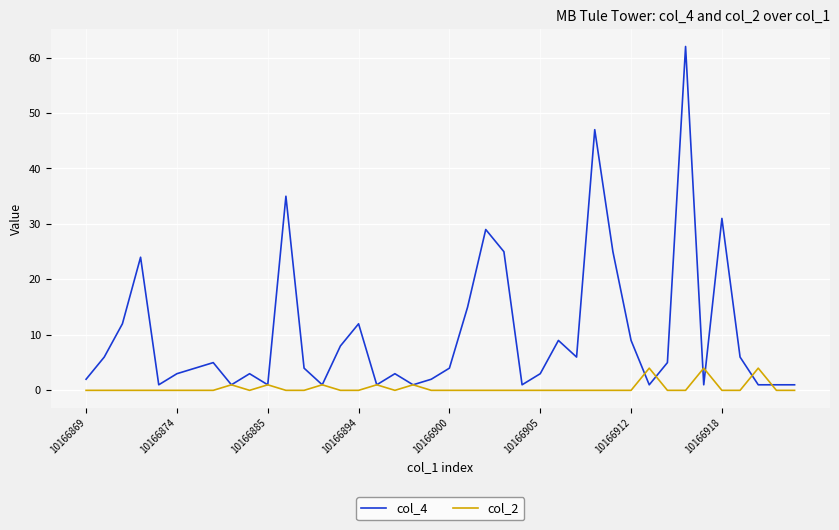

How many lines are shown in the chart?

2